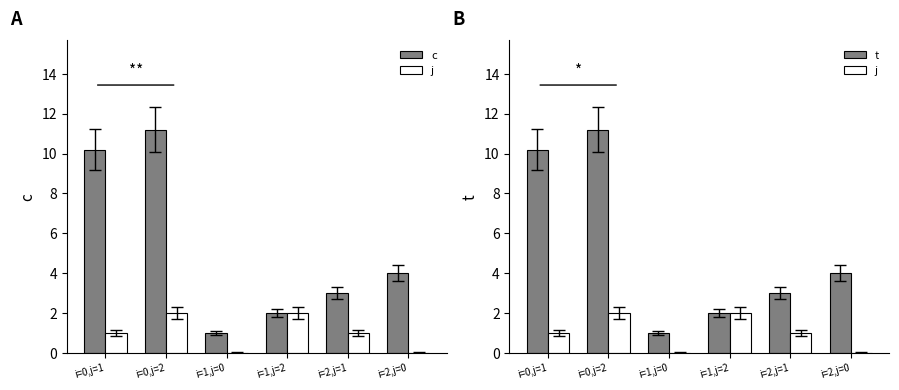

List the labels in order of t value, largest first.

i=0,j=2, i=0,j=1, i=2,j=0, i=2,j=1, i=1,j=2, i=1,j=0